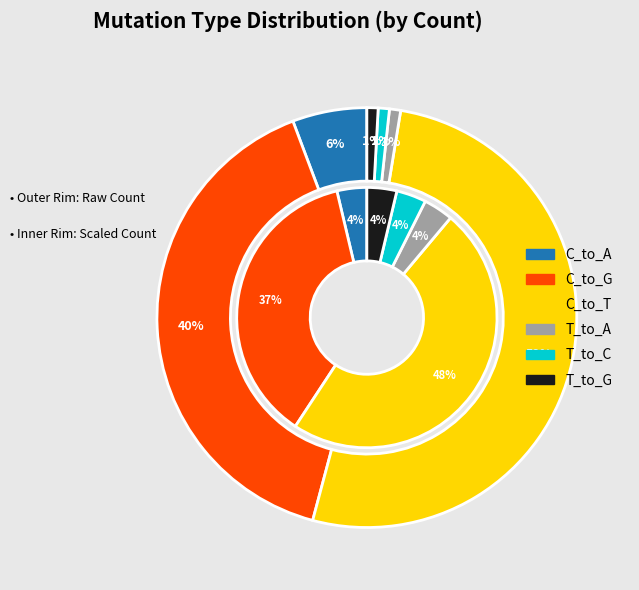

What is the largest slice in the pie chart?

C_to_T